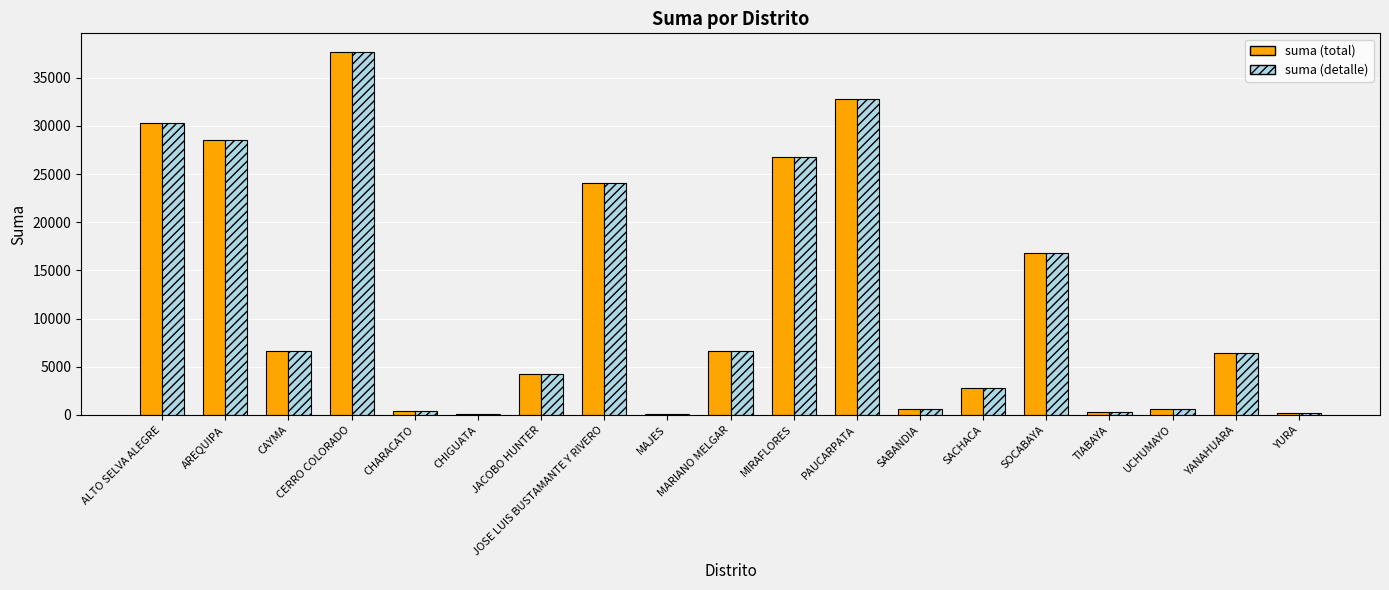

True or false: suma (detalle) has a value of 96.0 at CHIGUATA.

True